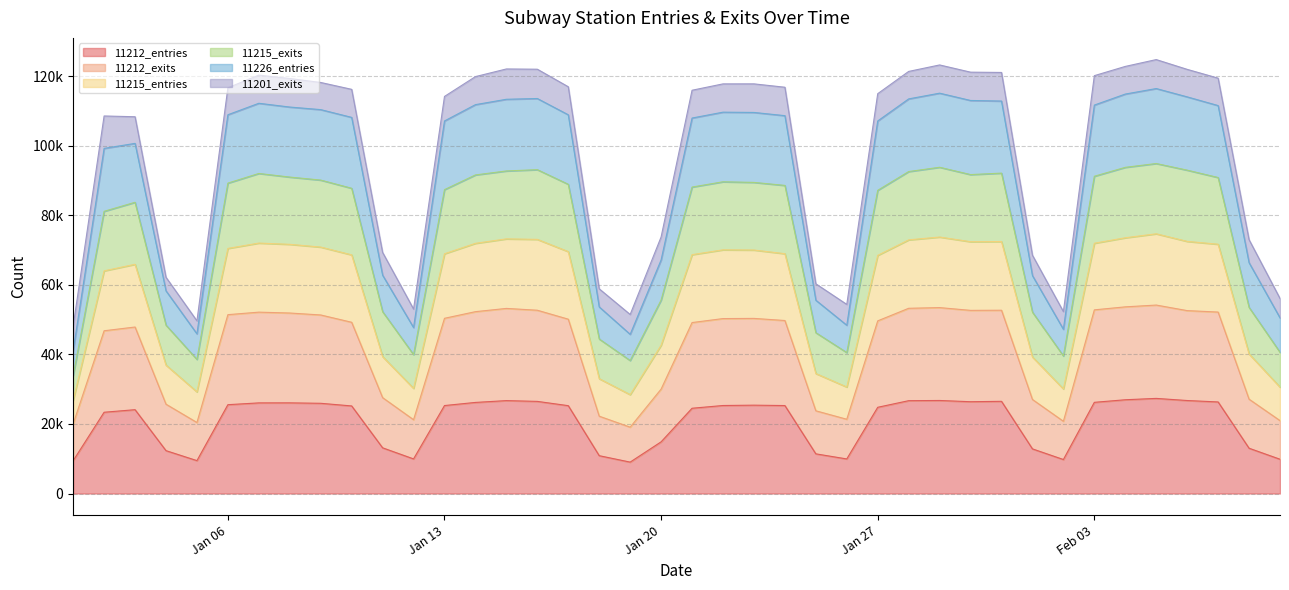

Does the chart display data point markers on the line(s)?

No